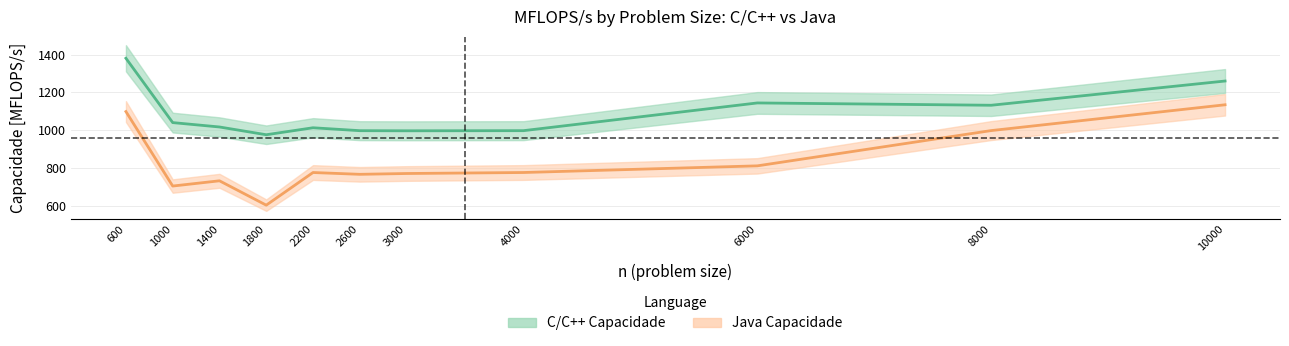

Is the value of C/C++ Capacidade at 8000 greater than the value of Java Capacidade at 2600?

Yes